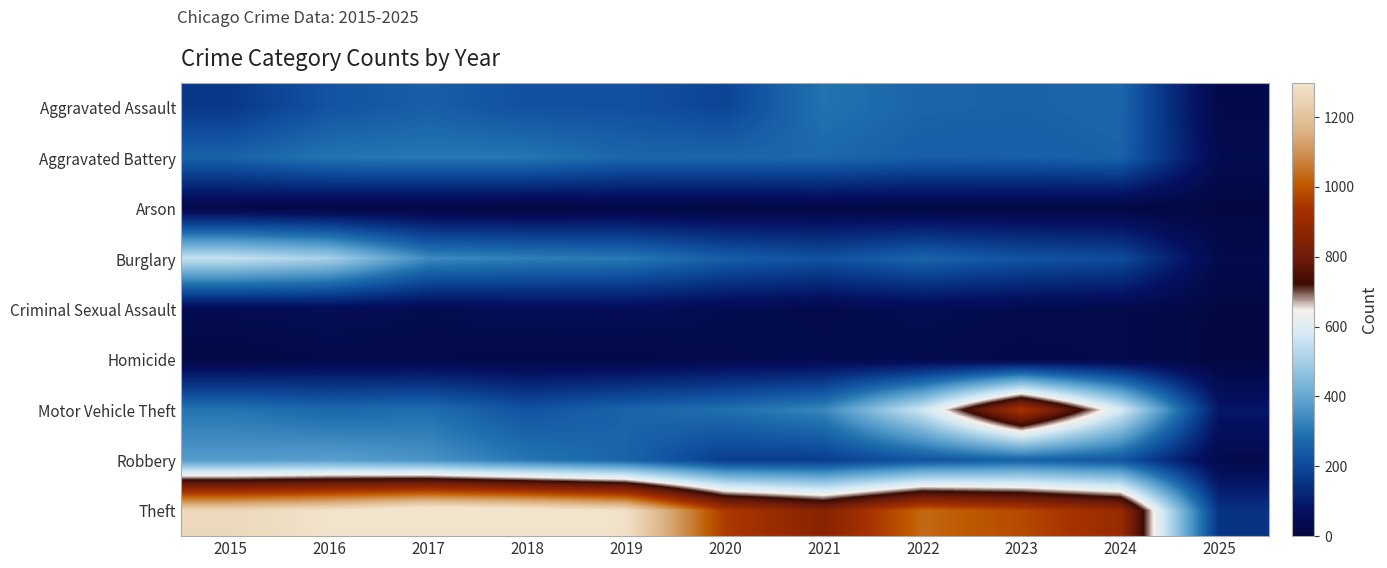

Between 2016 and 2017, which series saw the biggest shift?

Burglary